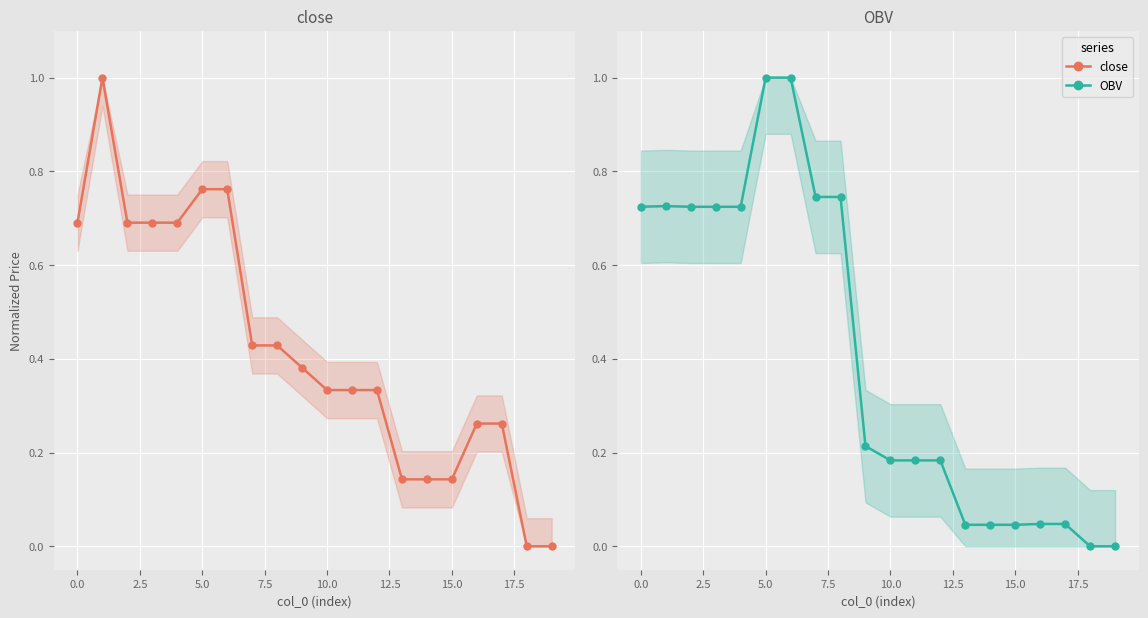

How many interior local peaks does the close series have?

1